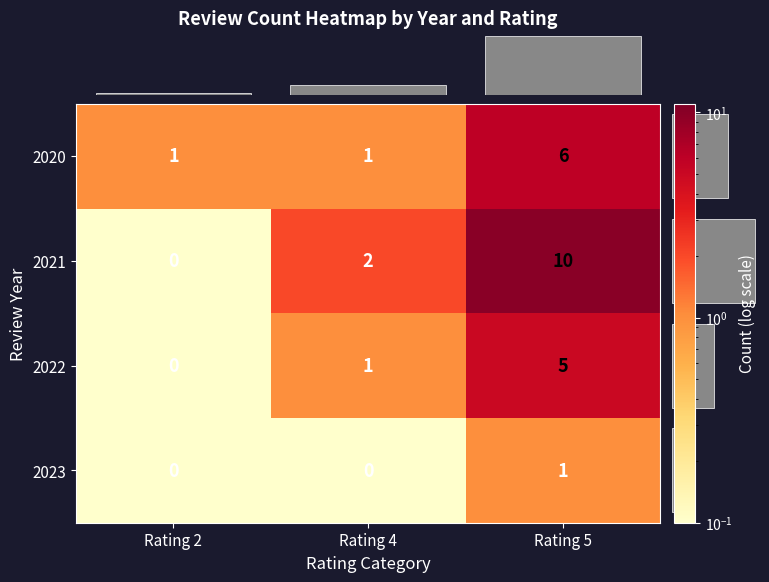

How many distinct data groups are displayed?

4